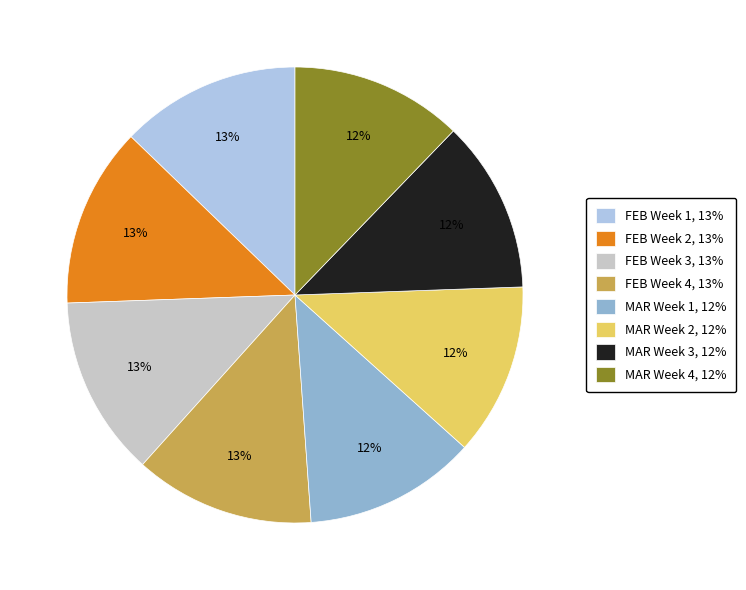

Is there a majority slice in this chart?

No